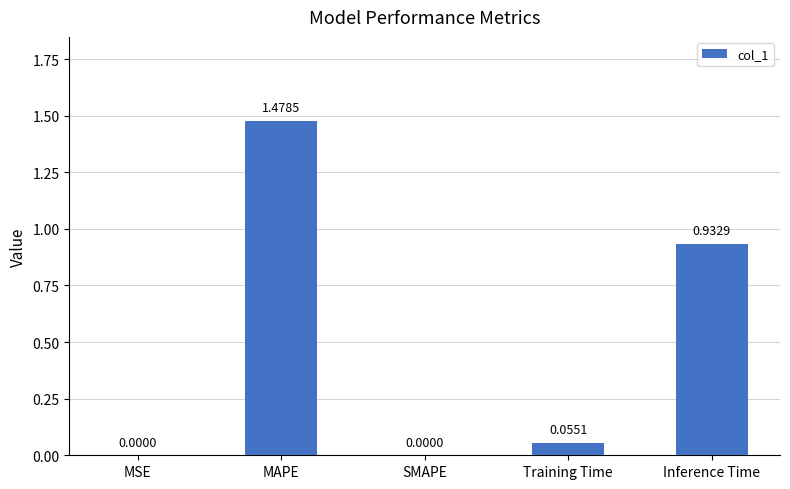

How many values exceed 0?

4